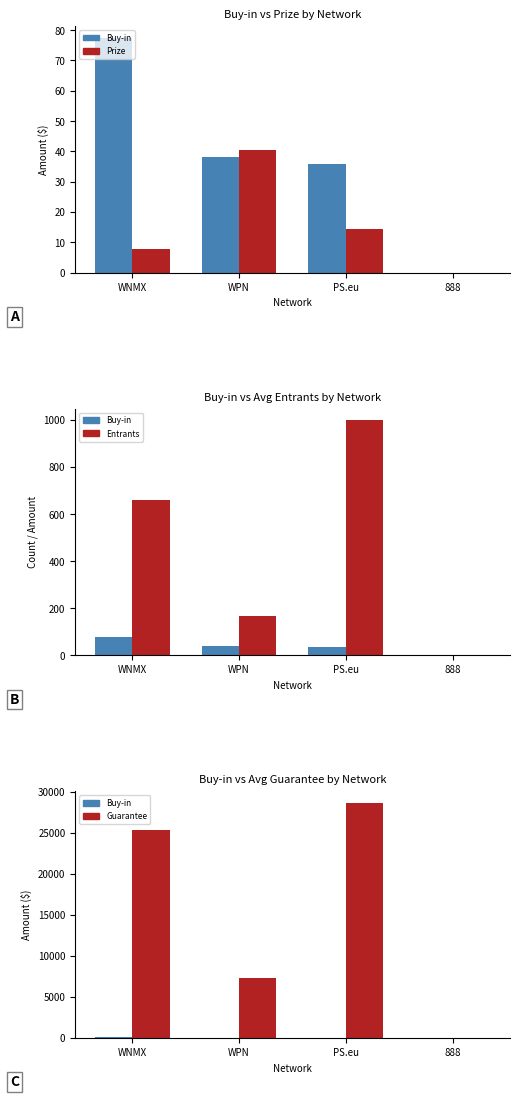

What is the label of the 4th bar from the right?

WNMX